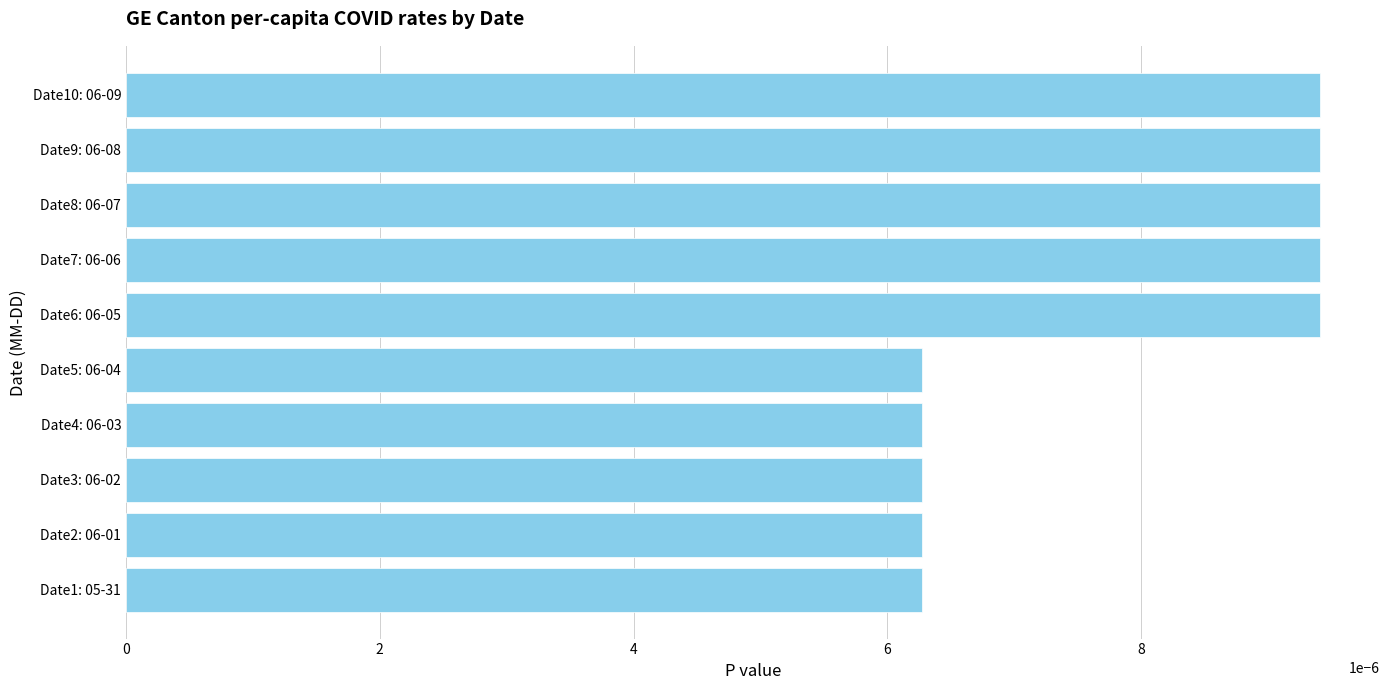

Between Date6: 06-05 and Date3: 06-02, which is larger?

Date6: 06-05